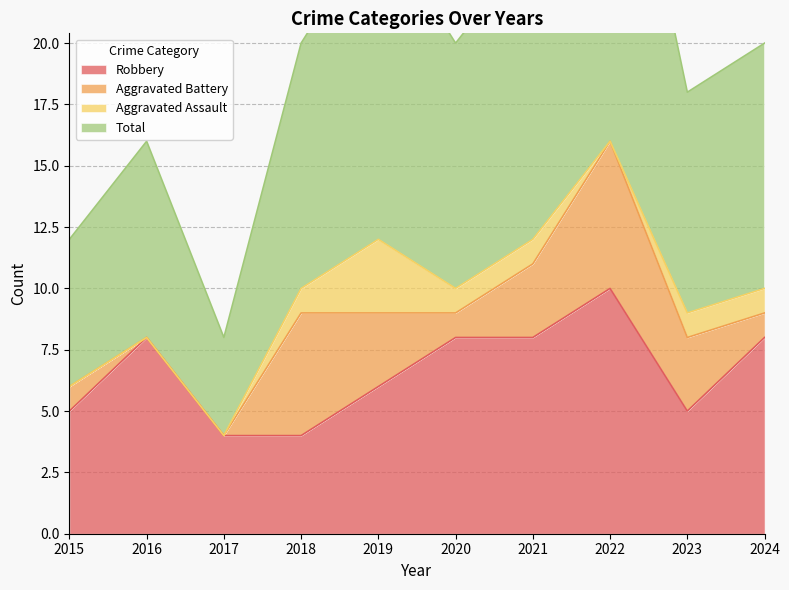

What is the highest value of the Robbery series?

10